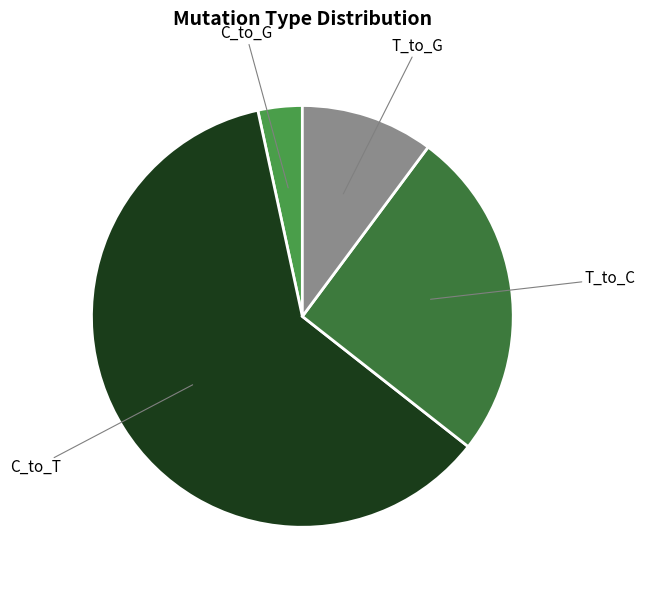

Is there a majority slice in this chart?

Yes